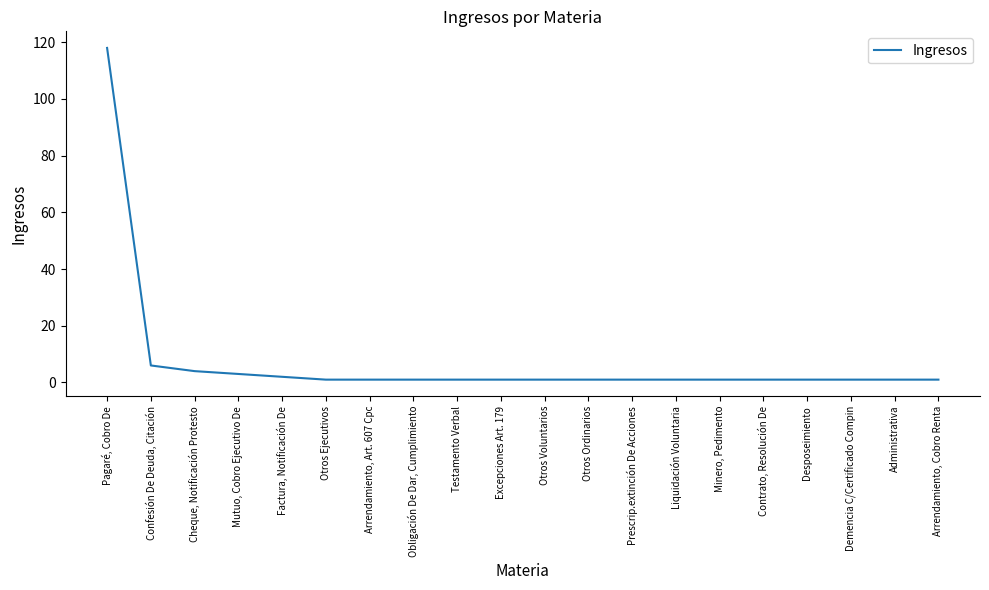

What is the difference between the second highest and minimum values?

5